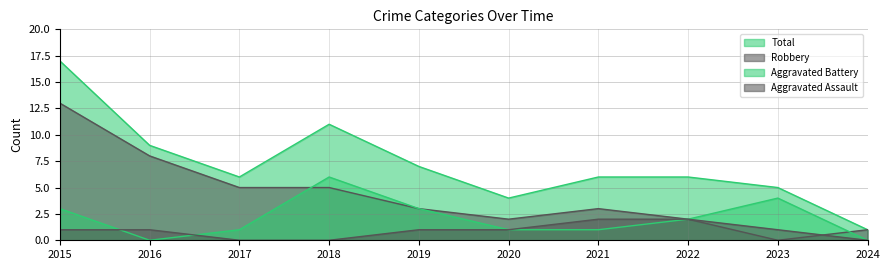

At which category is the sum across all series the highest?

2015